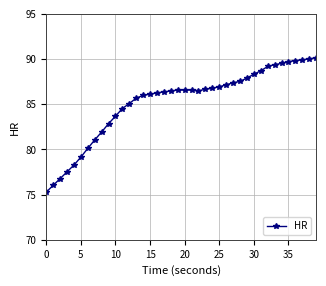

What is the smallest value displayed?

75.3